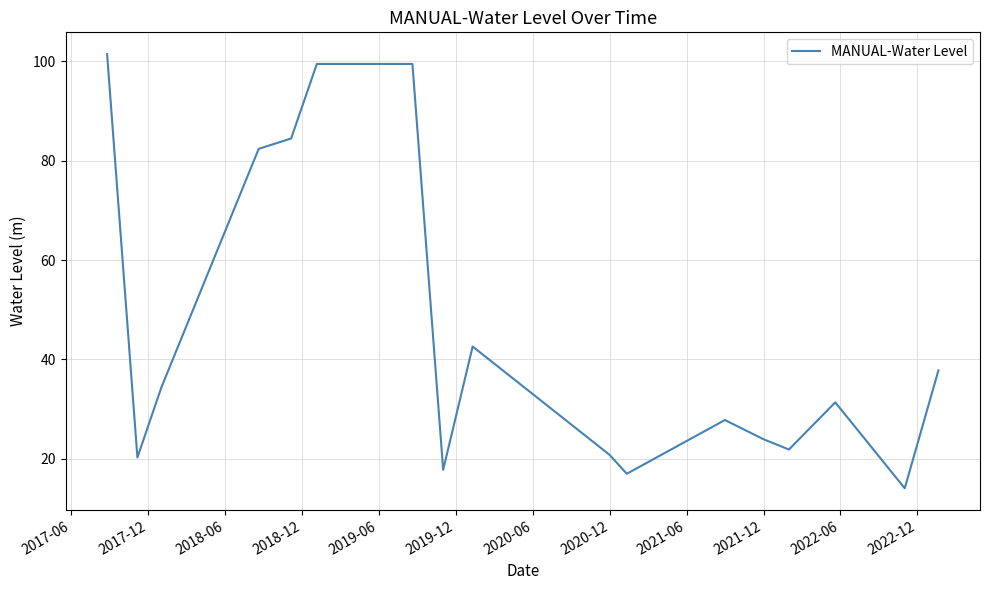

What is the difference between the maximum and minimum values?

87.4